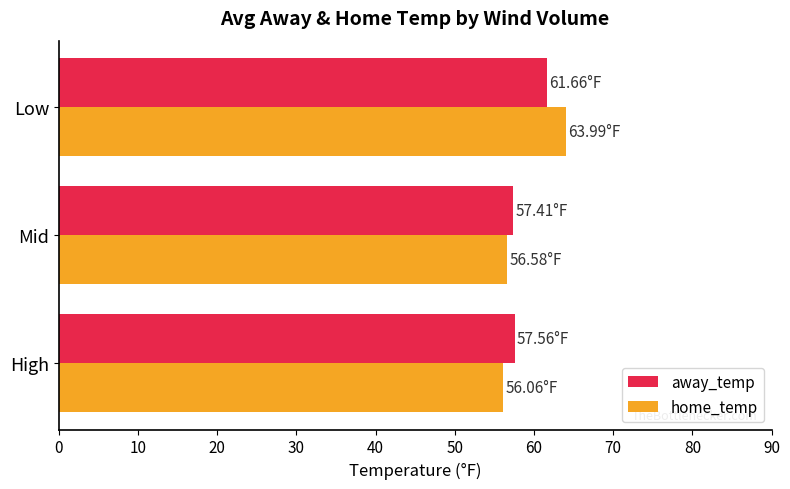

What is the average value of the home_temp series?

58.9